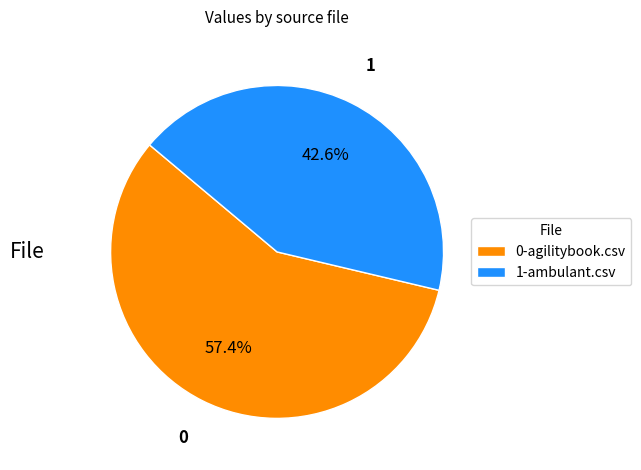

Do 0-agilitybook.csv and 1-ambulant.csv together represent more than half of the pie?

Yes